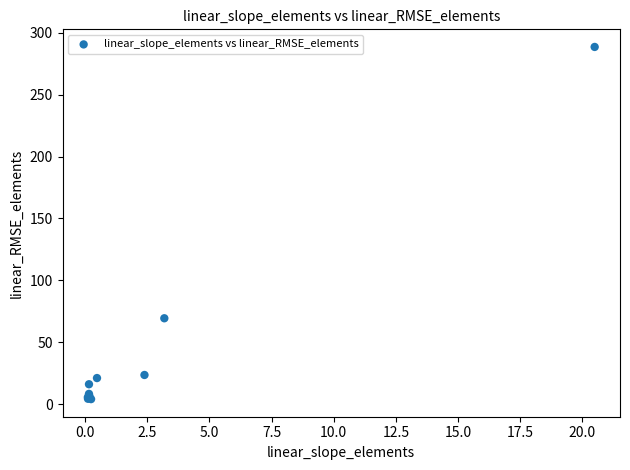

What Y value in the scatter plot is closest to 146?

69.4